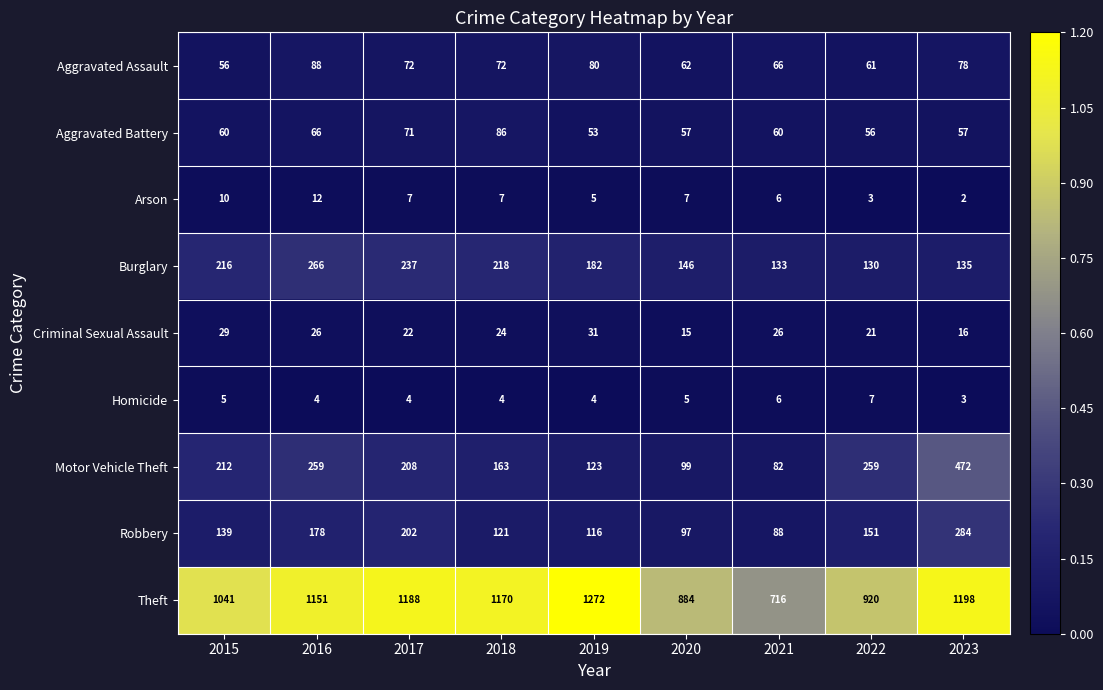

Which series has the largest range (max minus min)?

Theft